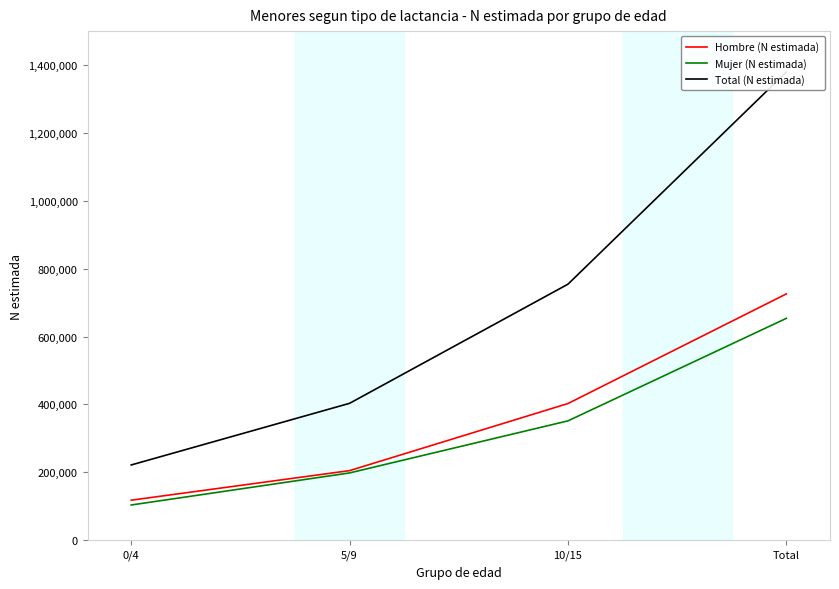

What is the minimum value for Total (N estimada)?

221741